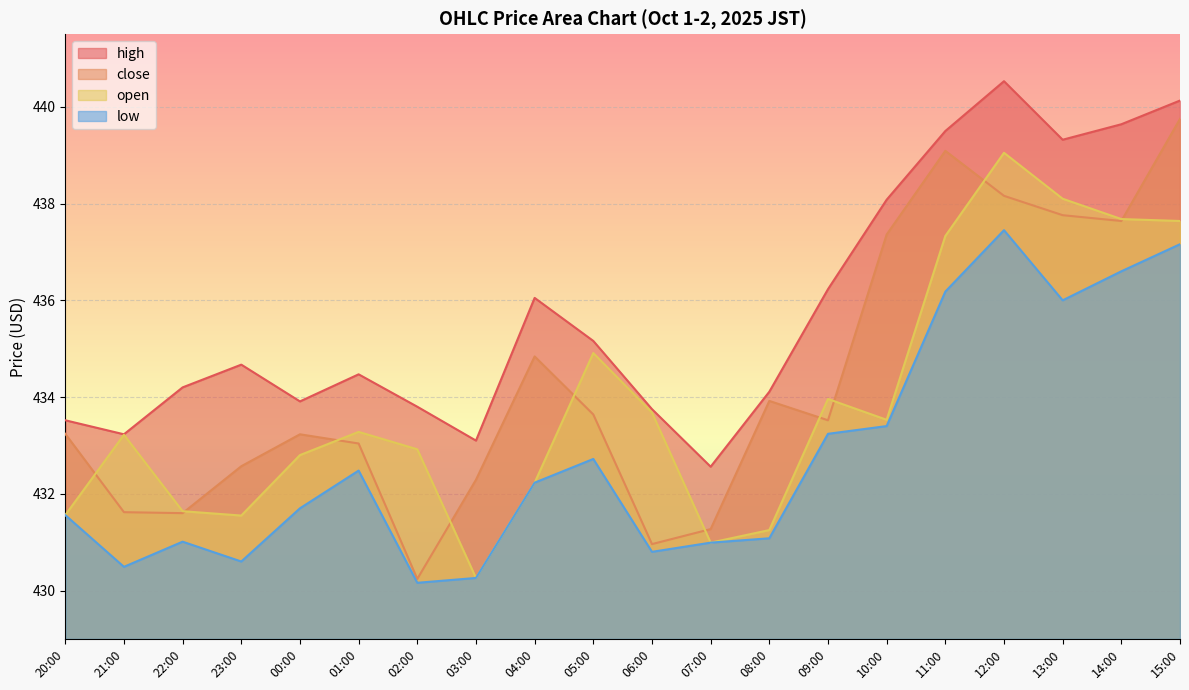

At how many categories does at least one series exceed 431?

20